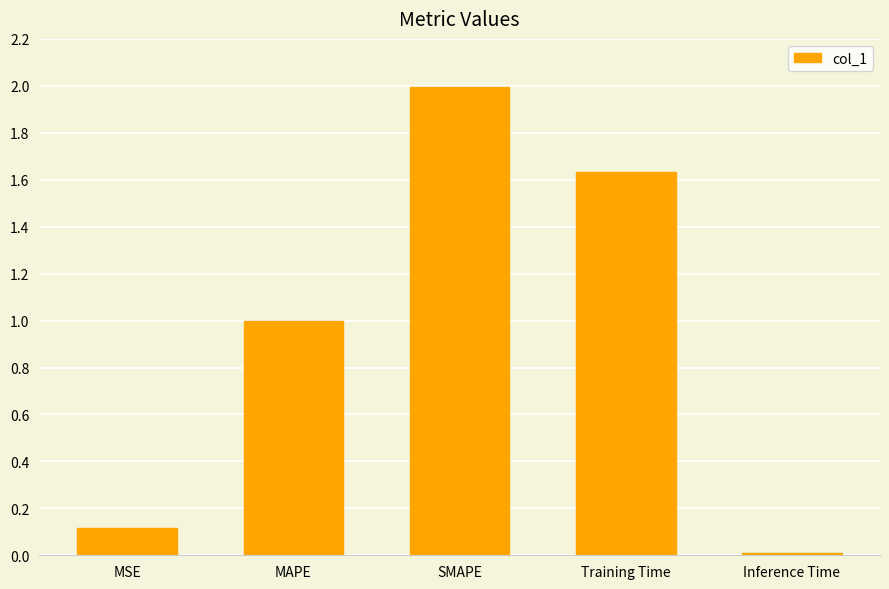

What is the average value?

1.0